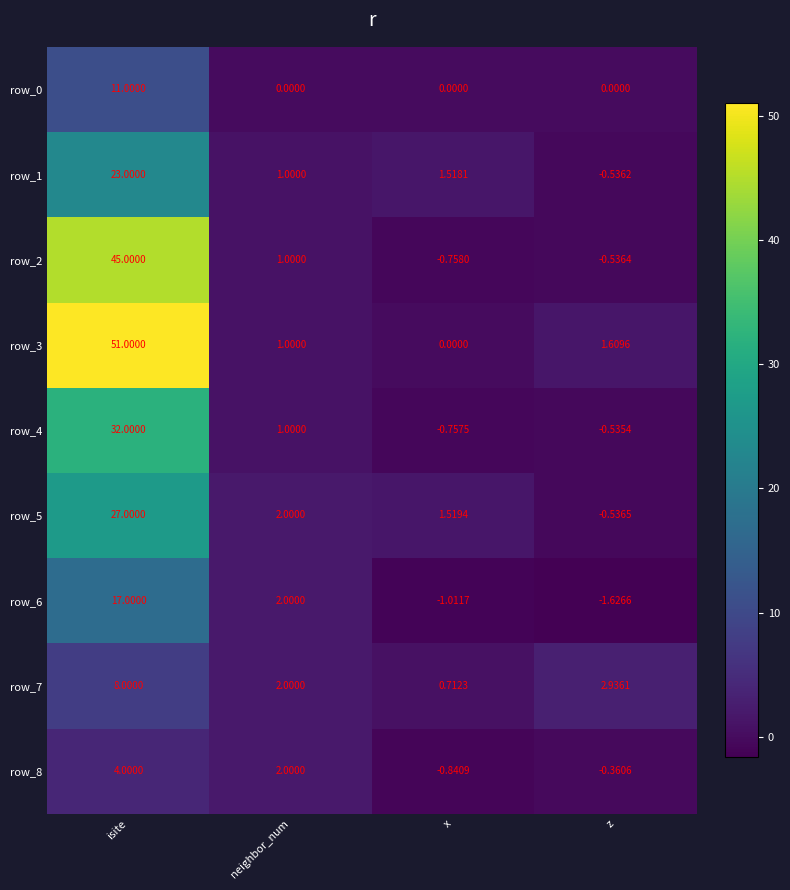

At which label is row_7 closest to 4?

z